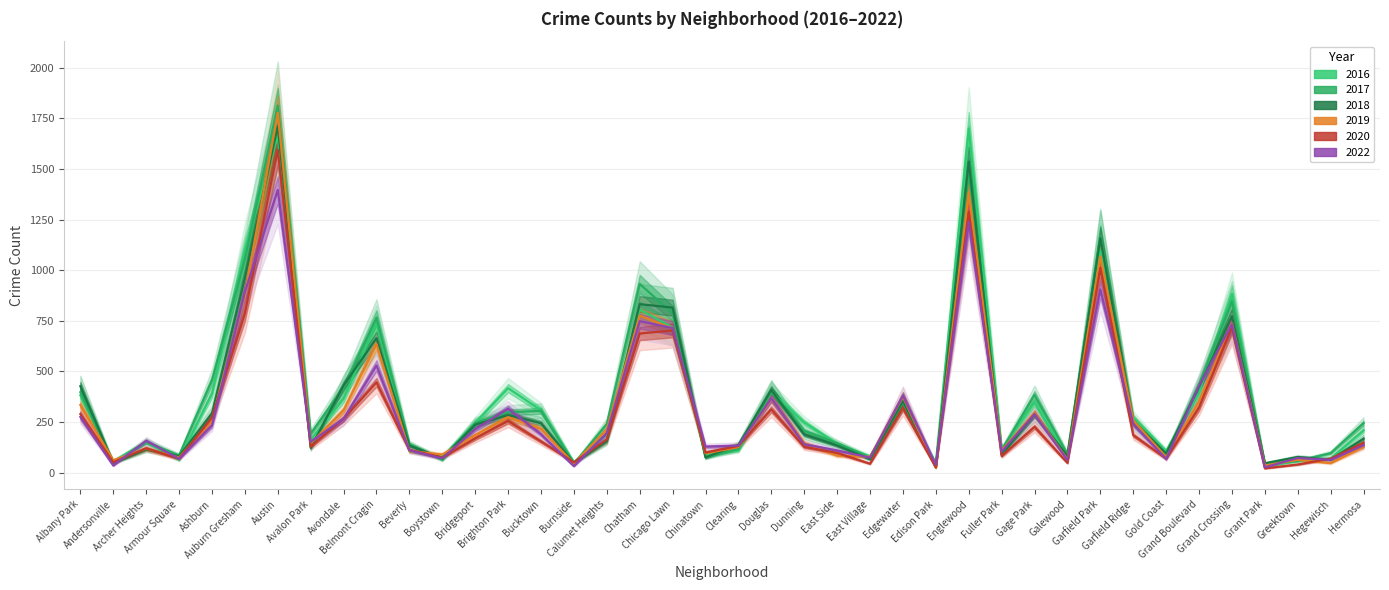

The 2018 series shows 502 at Brighton Park. True or false?

False